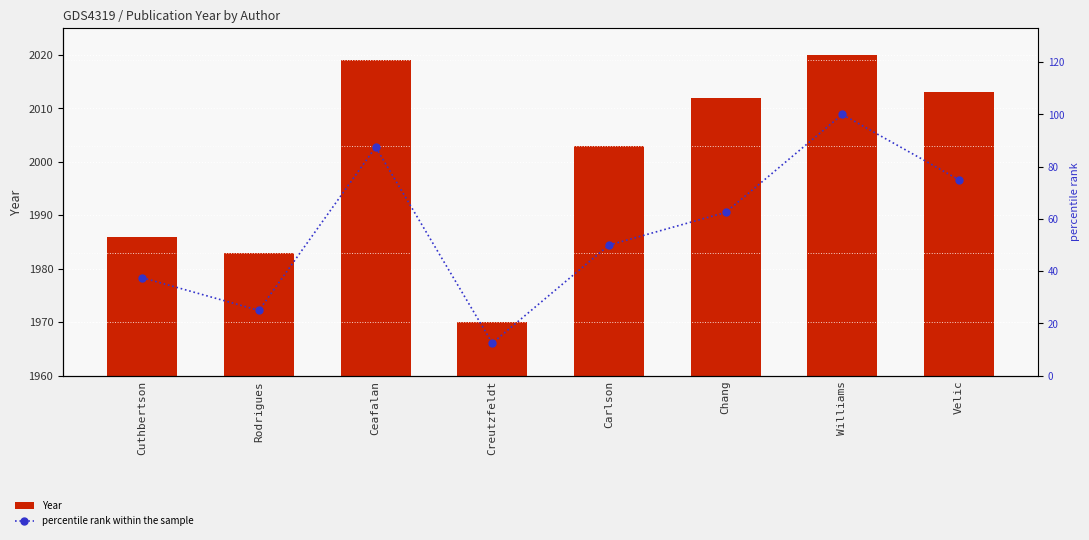

Is the value of percentile rank within the sample at Chang greater than the value of Year at Creutzfeldt?

No